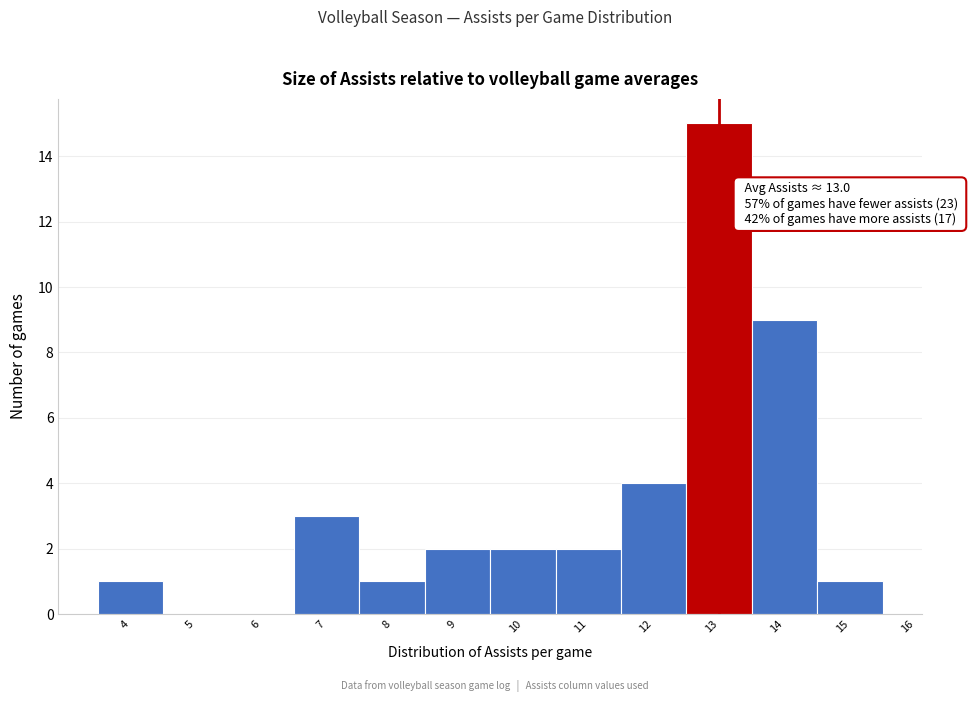

Which range on the x-axis has the tallest bar?

12.5 to 13.5